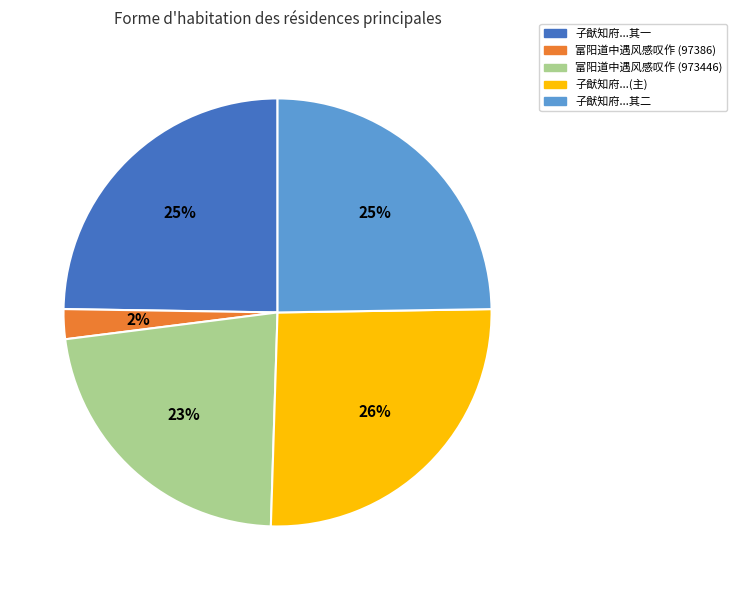

How many segments does this pie chart have?

5